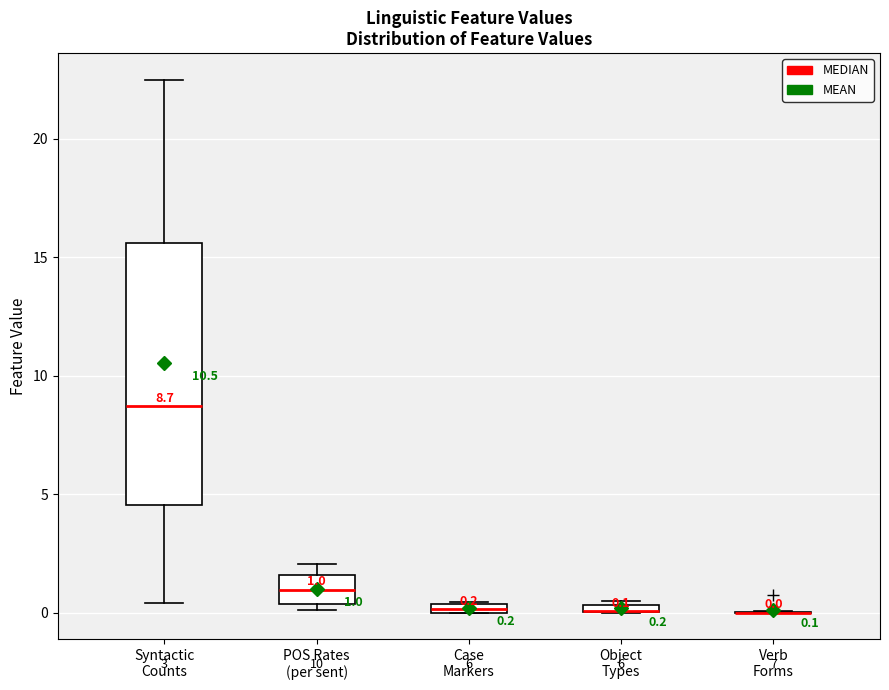

Comparing the boxes themselves (not the whiskers), which one is the tallest?

Syntactic Counts